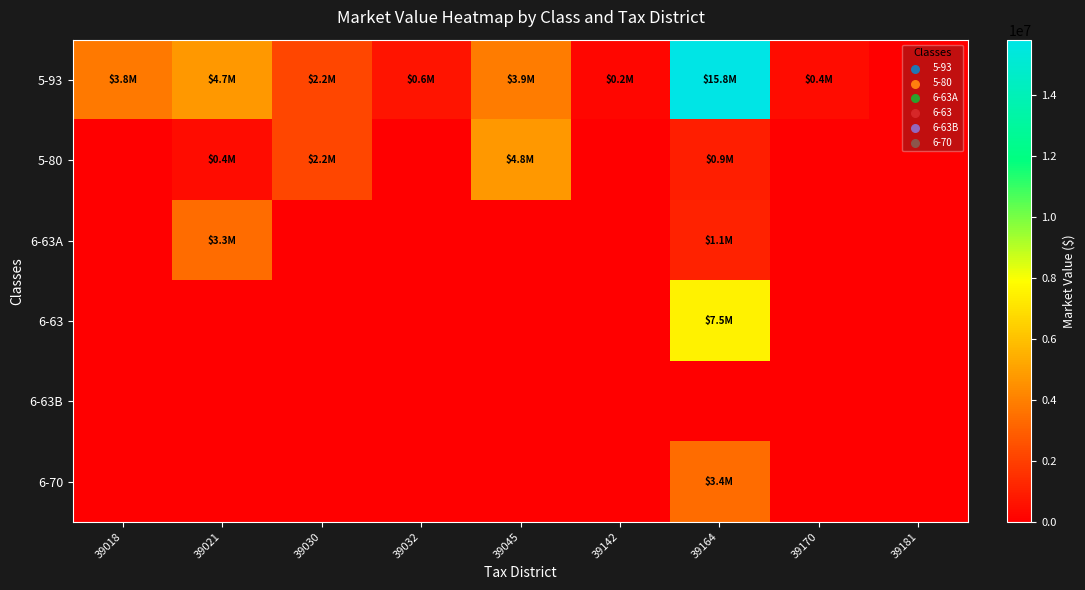

What is the maximum value shown in the chart?

15827475